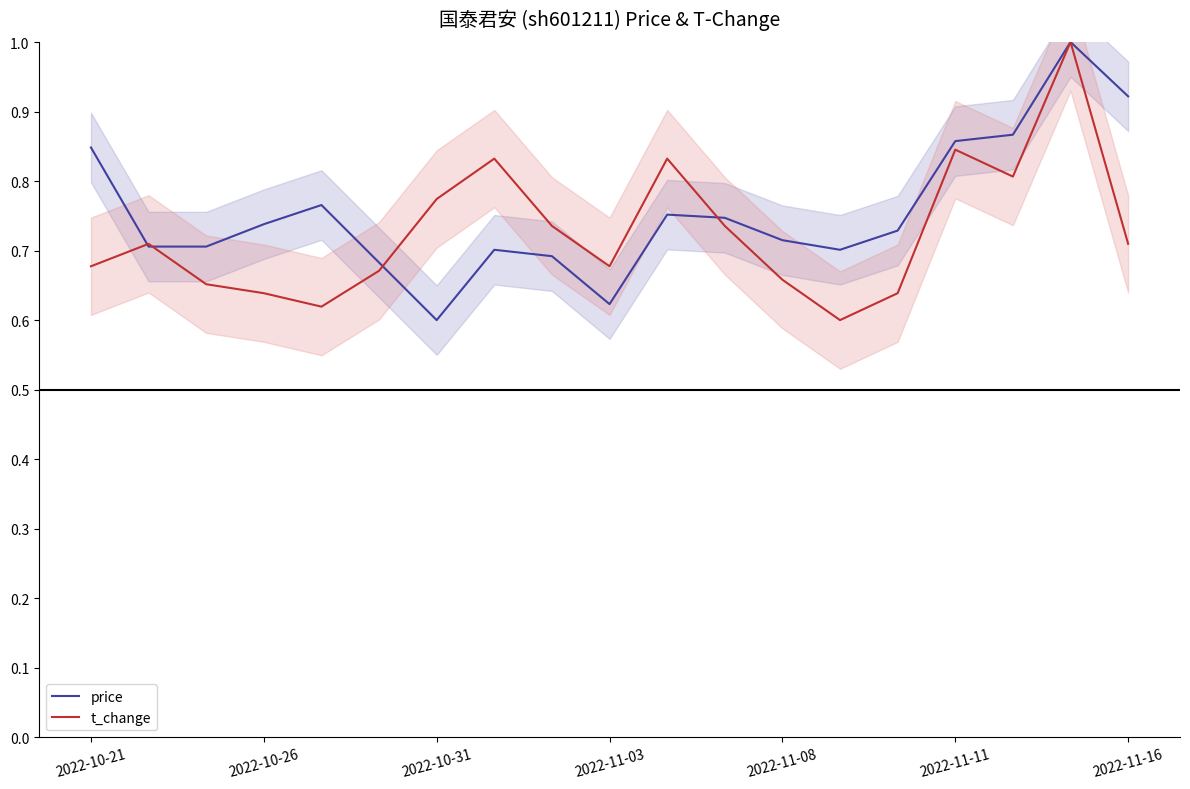

After their last crossing, which series has the higher values: t_change or price?

price